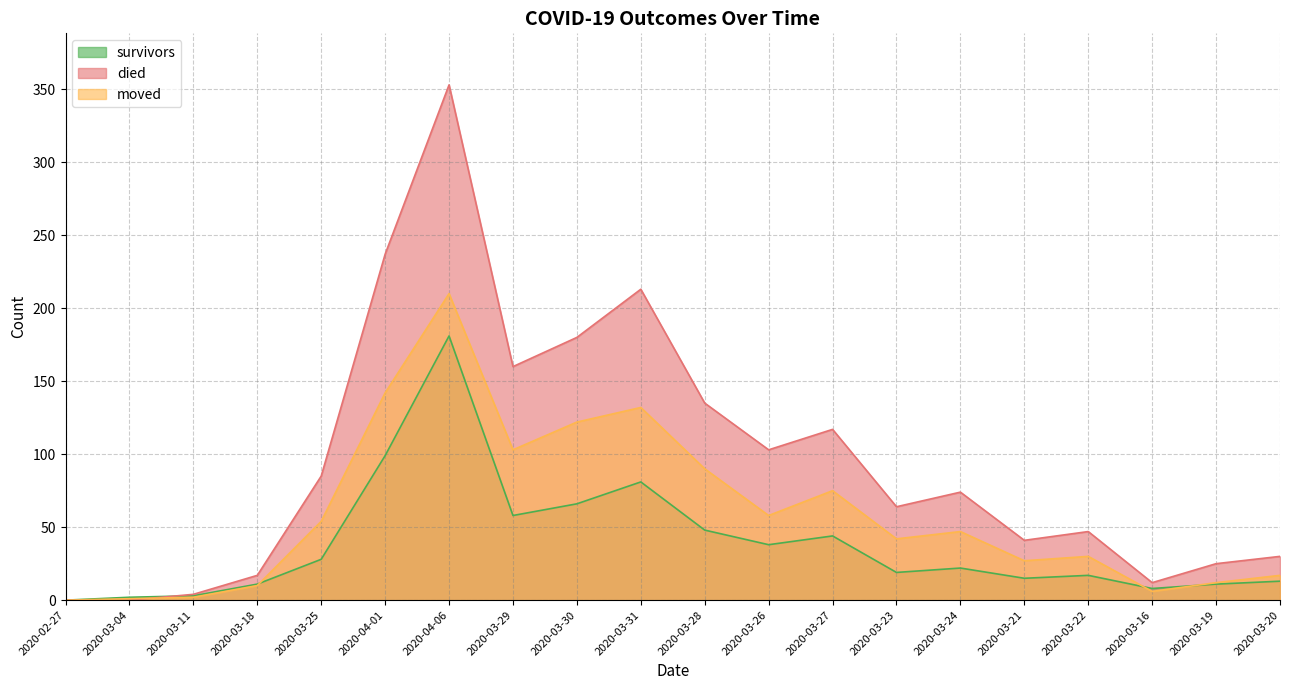

Reading left to right, what are all the values shown in this chart?

survivors: 2020-02-27=0	2020-03-04=2	2020-03-11=3	2020-03-18=11	2020-03-25=28	2020-04-01=99	2020-04-06=181	2020-03-29=58	2020-03-30=66	2020-03-31=81	2020-03-28=48	2020-03-26=38	2020-03-27=44	2020-03-23=19	2020-03-24=22	2020-03-21=15	2020-03-22=17	2020-03-16=8	2020-03-19=11	2020-03-20=13
died: 2020-02-27=0	2020-03-04=0	2020-03-11=4	2020-03-18=17	2020-03-25=85	2020-04-01=237	2020-04-06=353	2020-03-29=160	2020-03-30=180	2020-03-31=213	2020-03-28=135	2020-03-26=103	2020-03-27=117	2020-03-23=64	2020-03-24=74	2020-03-21=41	2020-03-22=47	2020-03-16=12	2020-03-19=25	2020-03-20=30
moved: 2020-02-27=0	2020-03-04=1	2020-03-11=2	2020-03-18=10	2020-03-25=54	2020-04-01=142	2020-04-06=210	2020-03-29=103	2020-03-30=122	2020-03-31=132	2020-03-28=90	2020-03-26=58	2020-03-27=75	2020-03-23=42	2020-03-24=47	2020-03-21=27	2020-03-22=30	2020-03-16=6	2020-03-19=12	2020-03-20=17